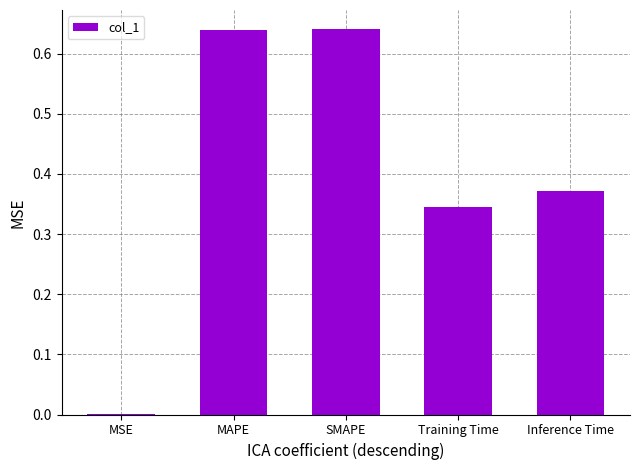

The value at MSE is 0.0. True or false?

True